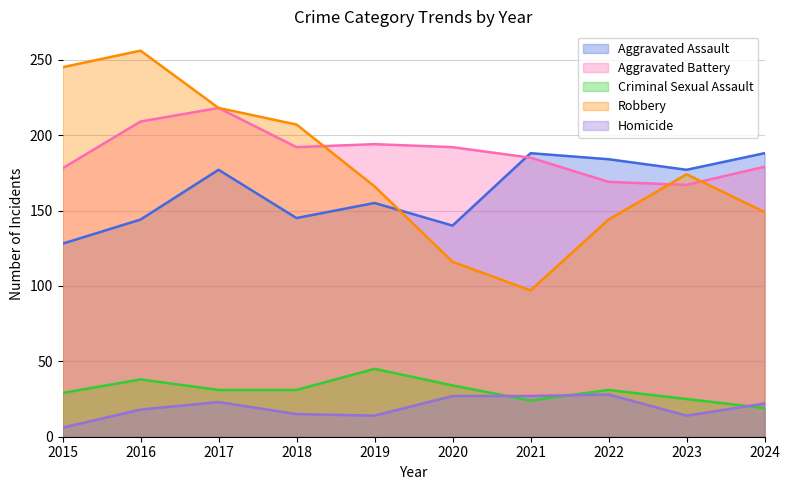

Where does the Homicide series first go above 22?

2017